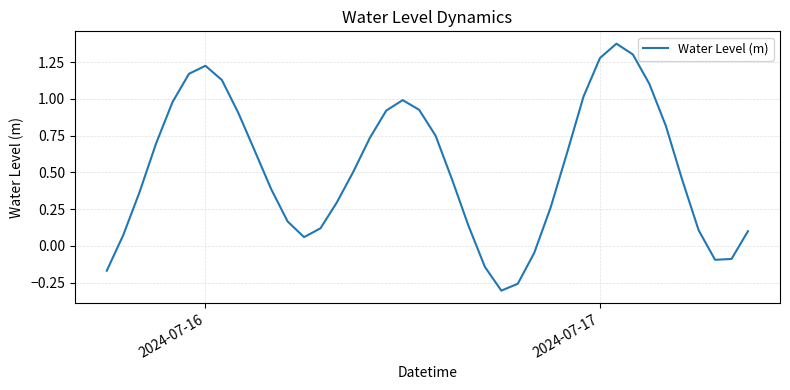

What is the difference between the maximum and minimum values?

1.7